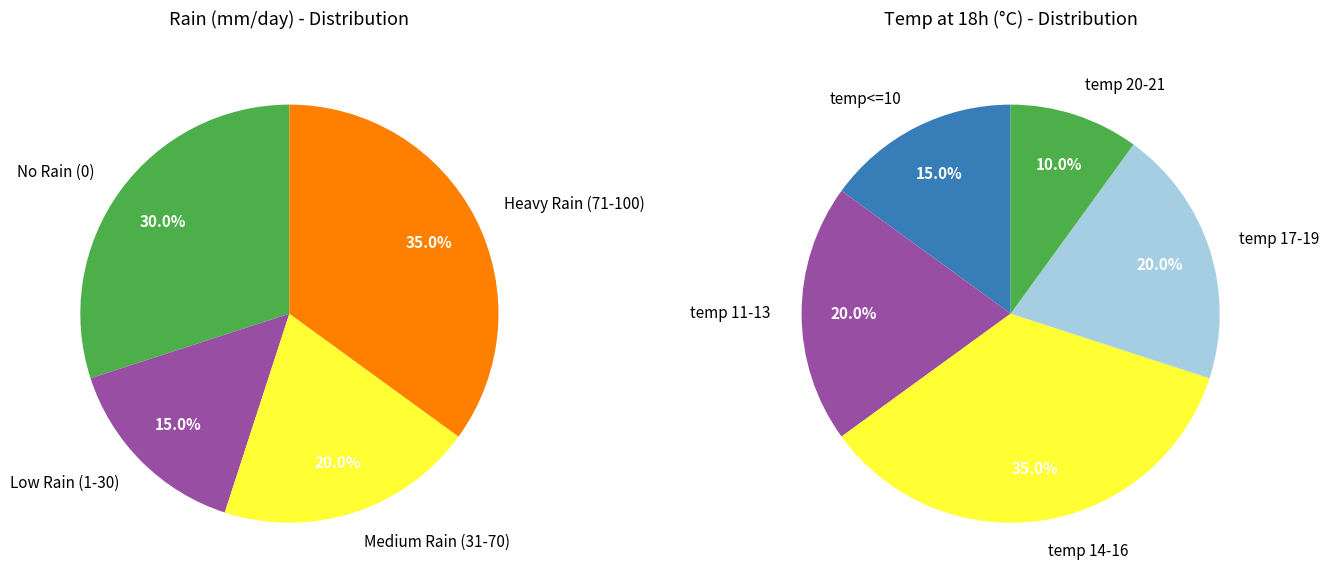

Is there a majority slice in this chart?

No